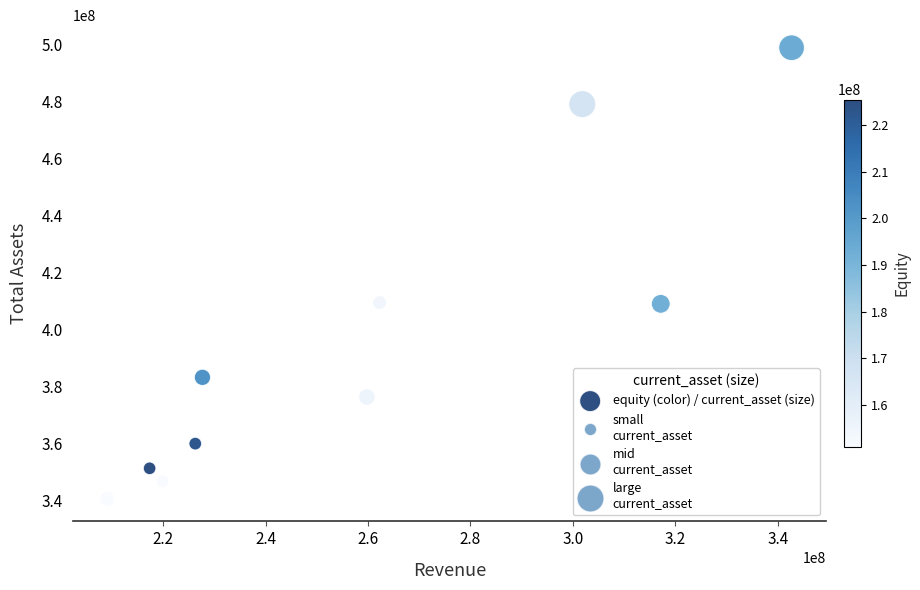

What is the range of X values (max minus min)?

133574278